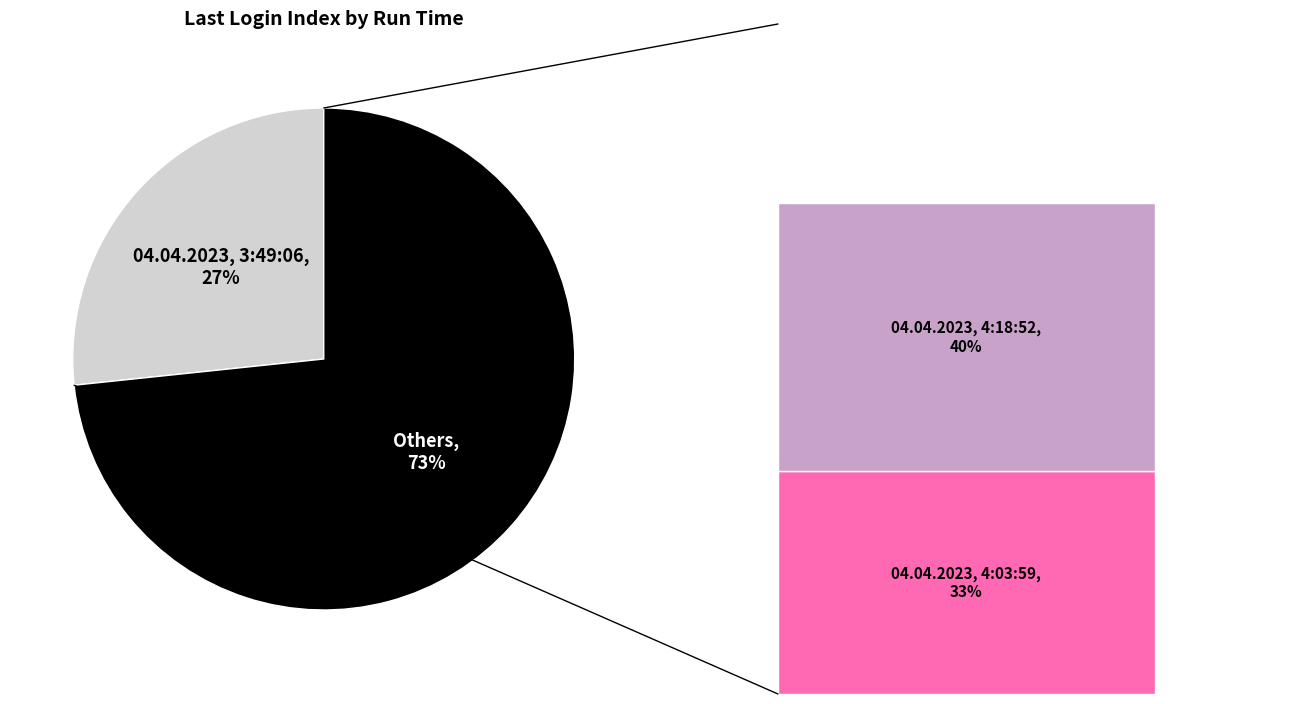

What is the ratio of the value at 04.04.2023, 4:18:52 to the value at 04.04.2023, 4:03:59?

1.2